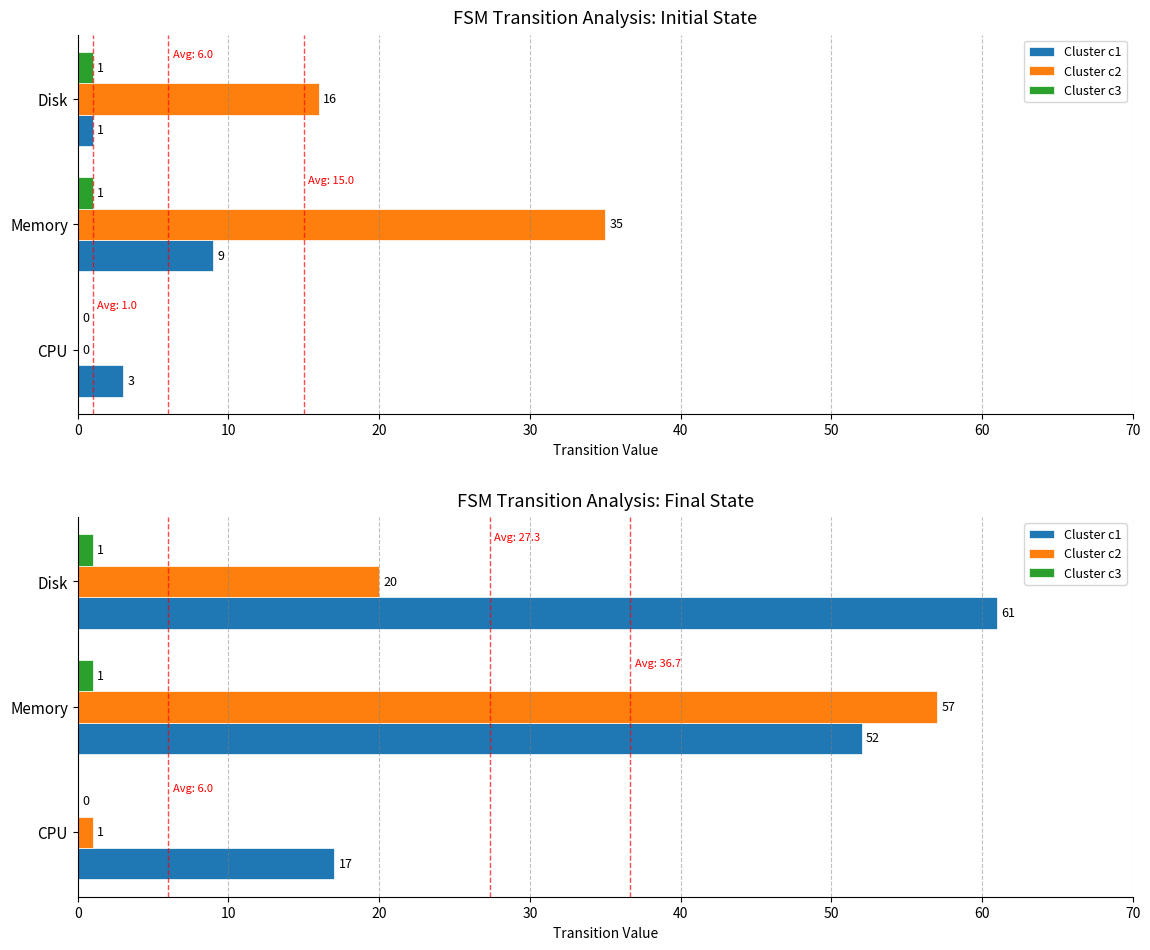

What is the average value of the Cluster c3 series?

1